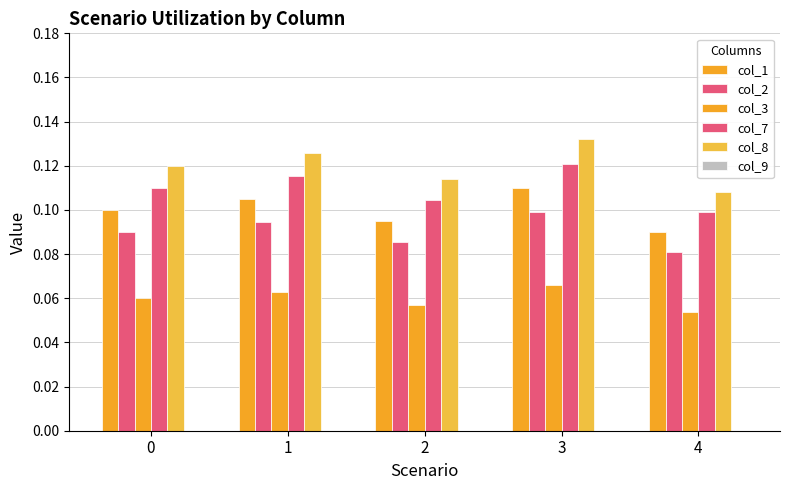

What is the total value across all series at 4?

0.4